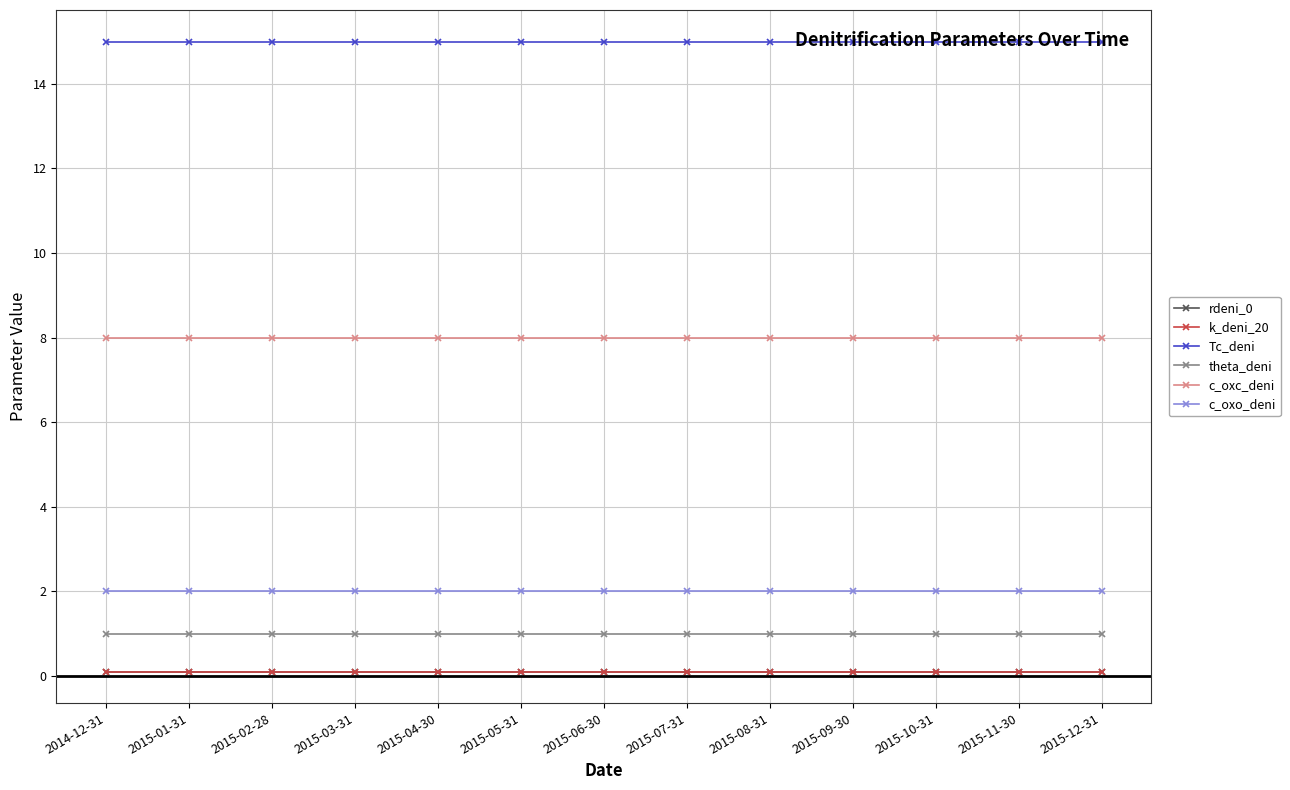

Which category has the lowest value in the k_deni_20 series?

2014-12-31